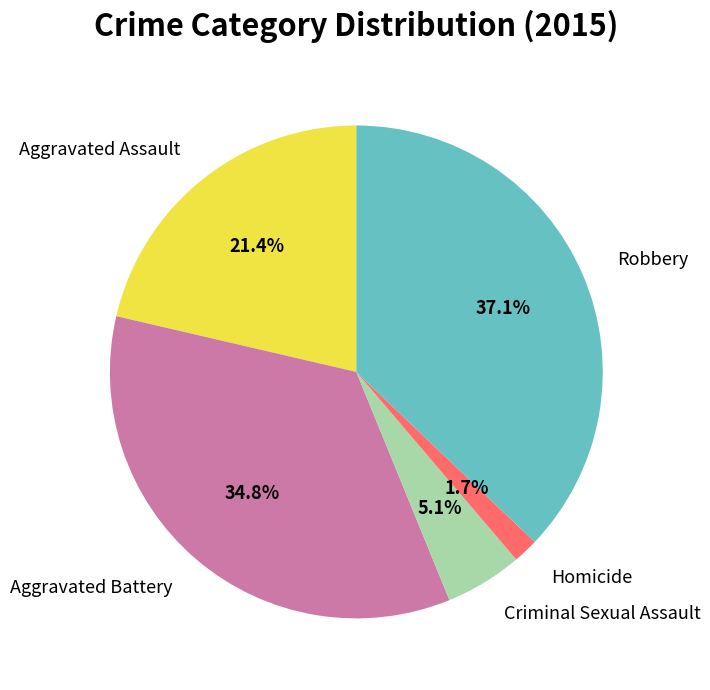

To the nearest percent, what is the difference between the Criminal Sexual Assault and Robbery slice percentages?

32%